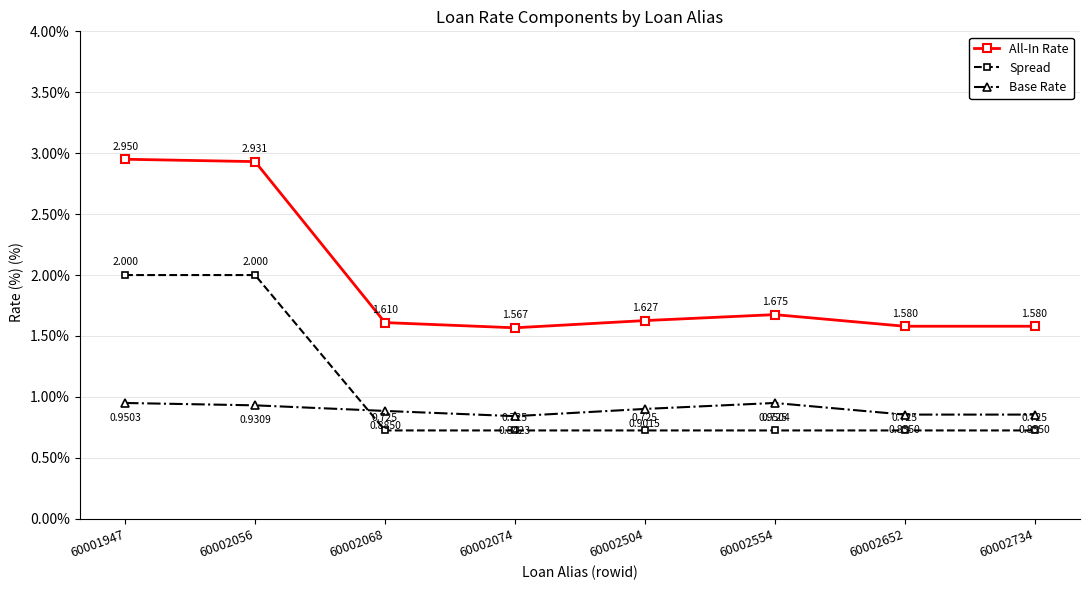

At which category is the sum across all series the highest?

60001947